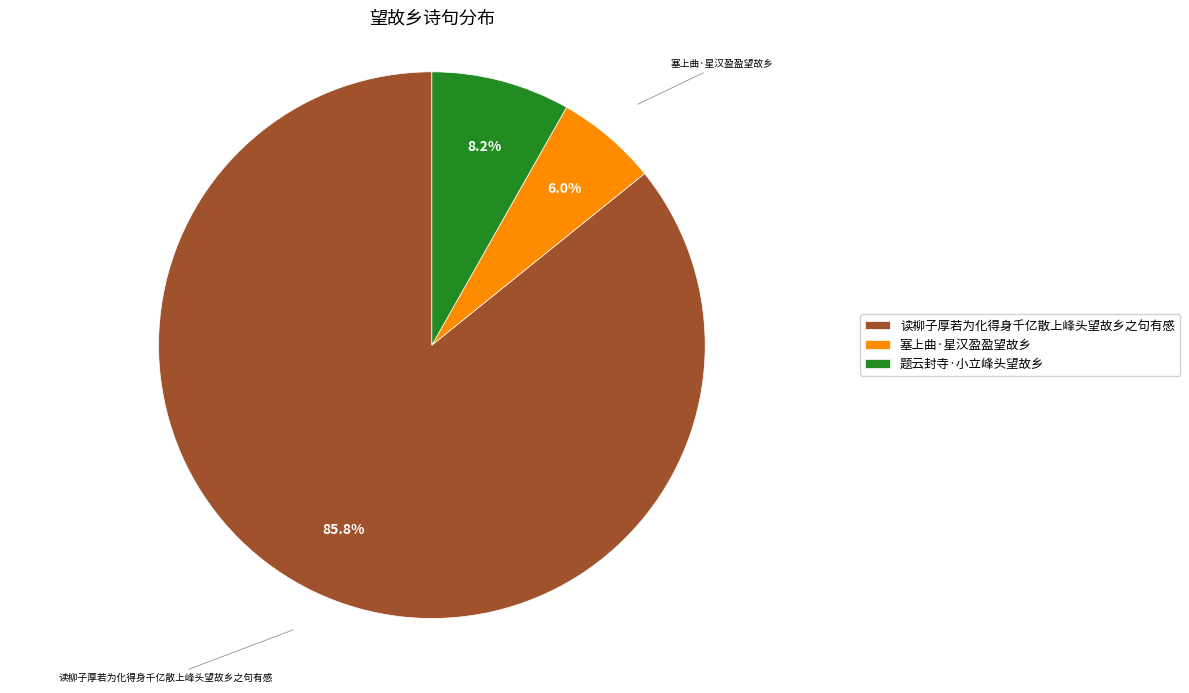

Is the sum of 题云封寺·小立峰头望故乡 and 塞上曲·星汉盈盈望故乡 greater than half?

No